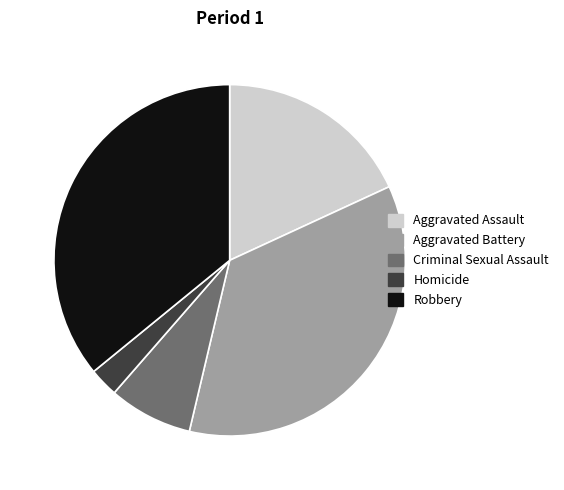

What is the smallest slice in the pie chart?

Homicide